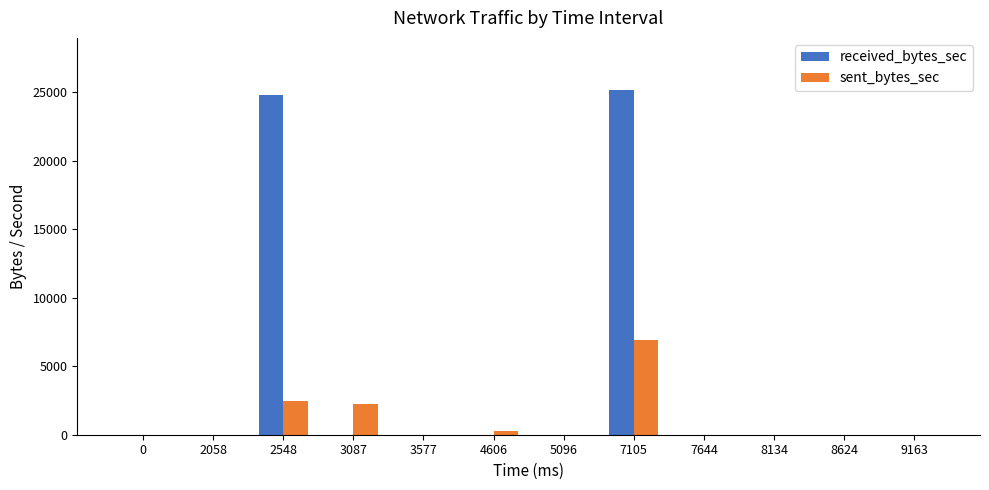

Is the value of received_bytes_sec at 9163 greater than the value of sent_bytes_sec at 2548?

No